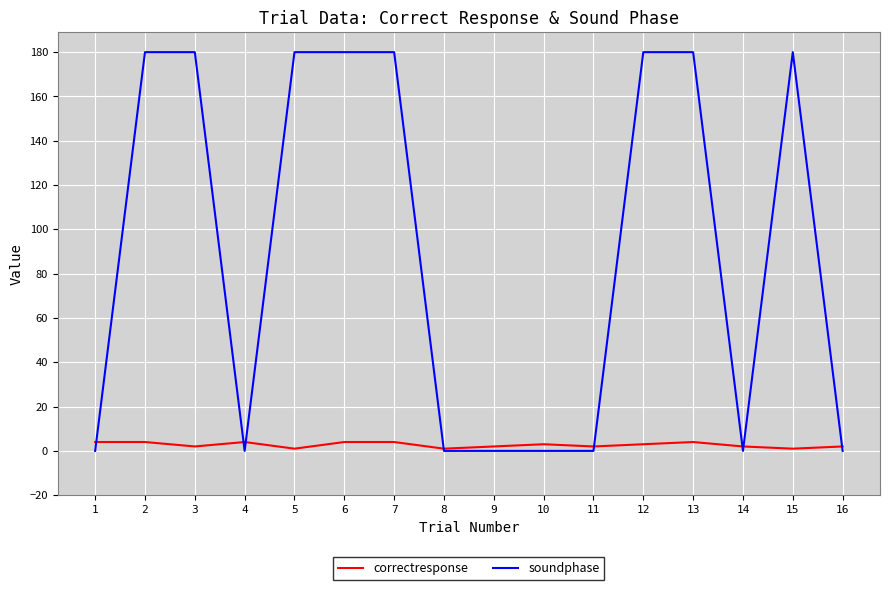

At how many categories does at least one series exceed 81?

8